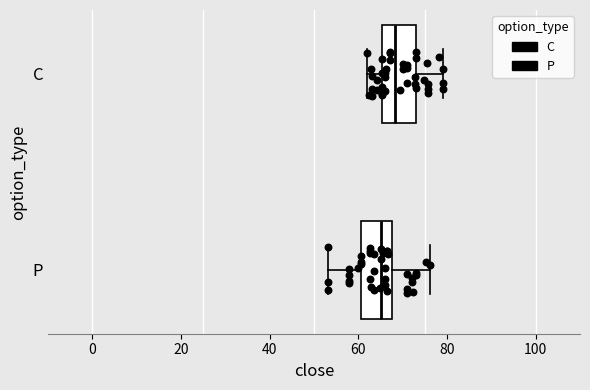

Reading bottom to top, transcribe this box plot: for each box, give where its median line is, the range the box spans, and where its two whiskers end, as read against the x-axis. The values are not printed on the chart, so give them approximately, as read against the axis.

P: median 66, box 60 to 68, whiskers 54 to 76
C: median 68, box 66 to 74, whiskers 62 to 80